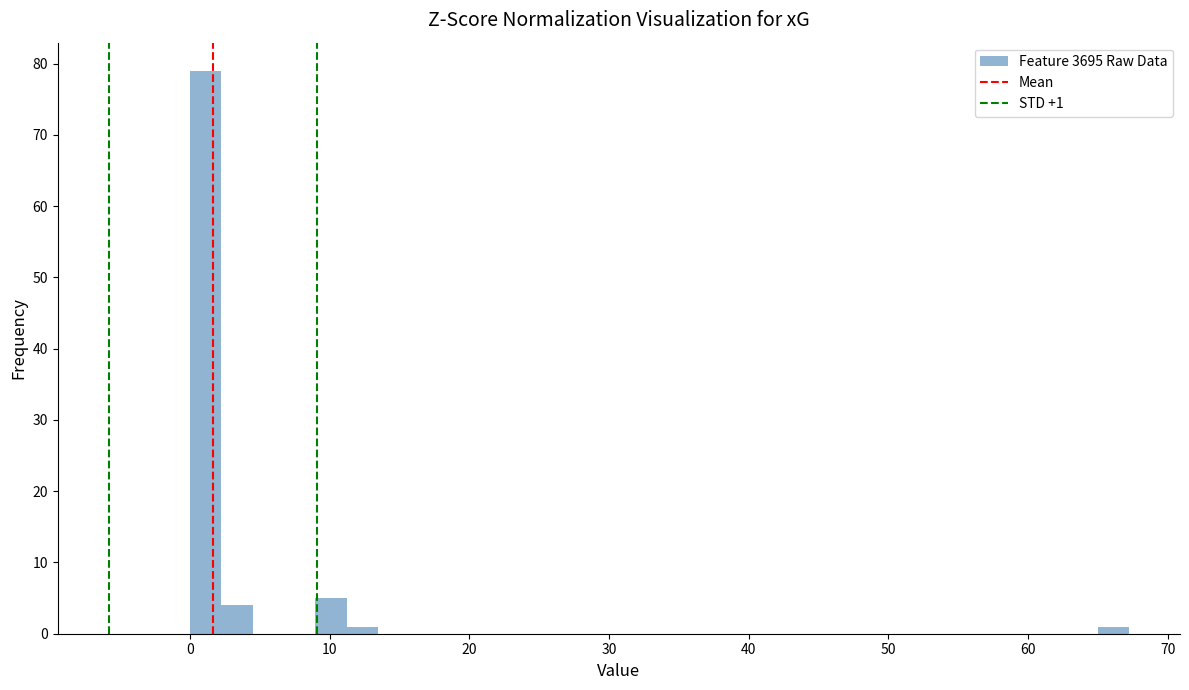

Around what value on the x-axis is the tallest bar? Give the approximate position of its centre, as read against the axis.

1